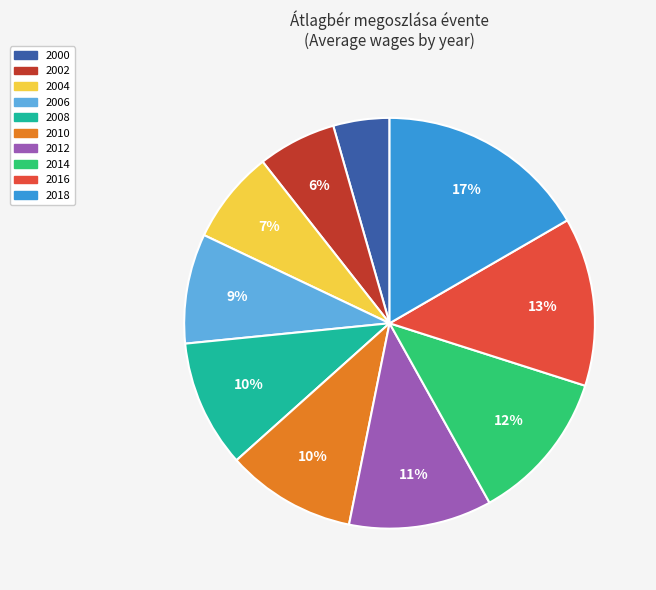

Does any single category account for the majority?

No